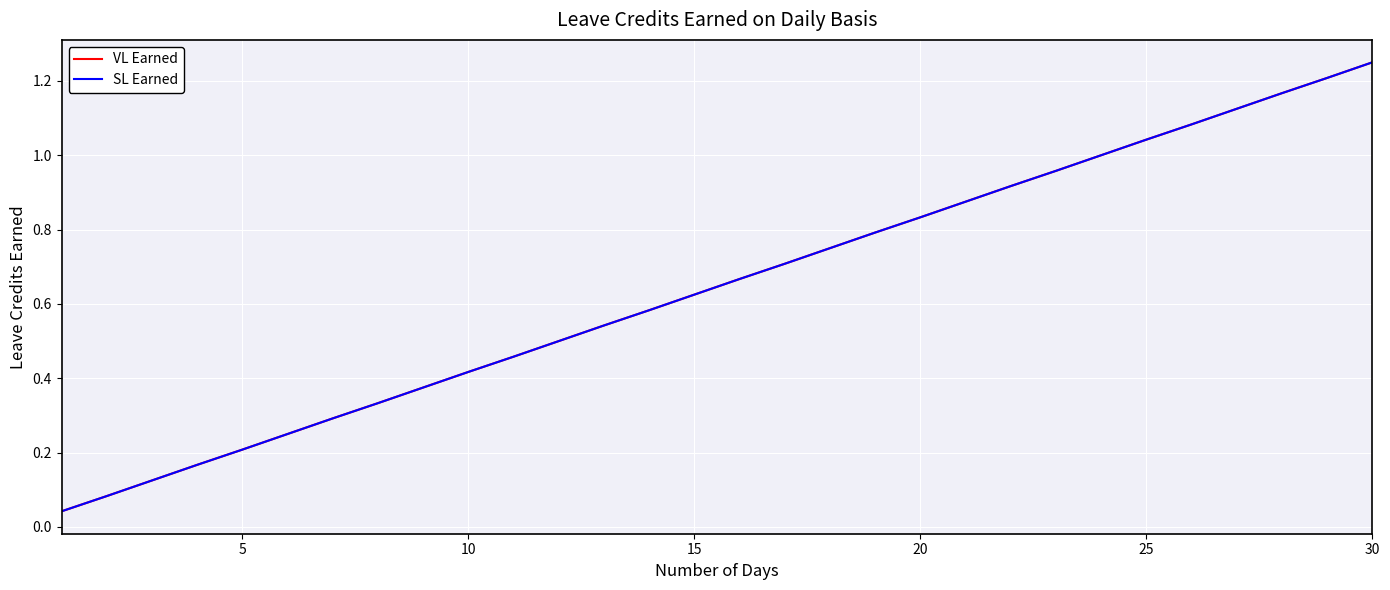

What are all the series names shown in the legend?

VL Earned, SL Earned